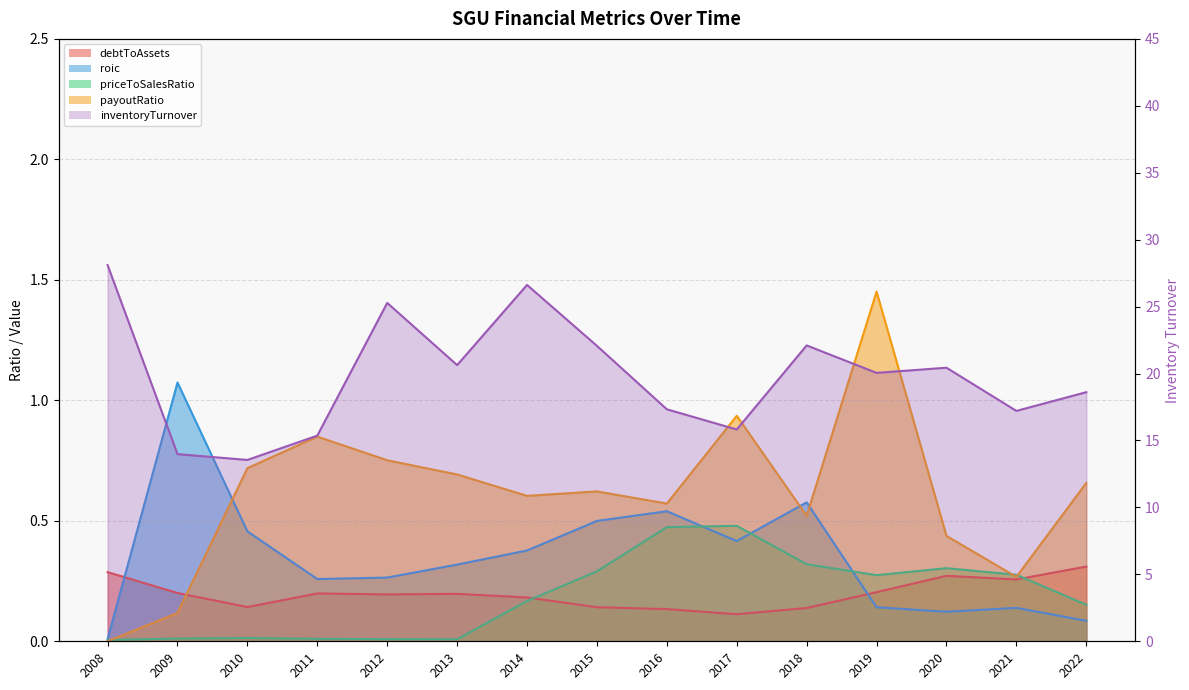

What is the difference between the second highest and second lowest values in the roic series?

0.5